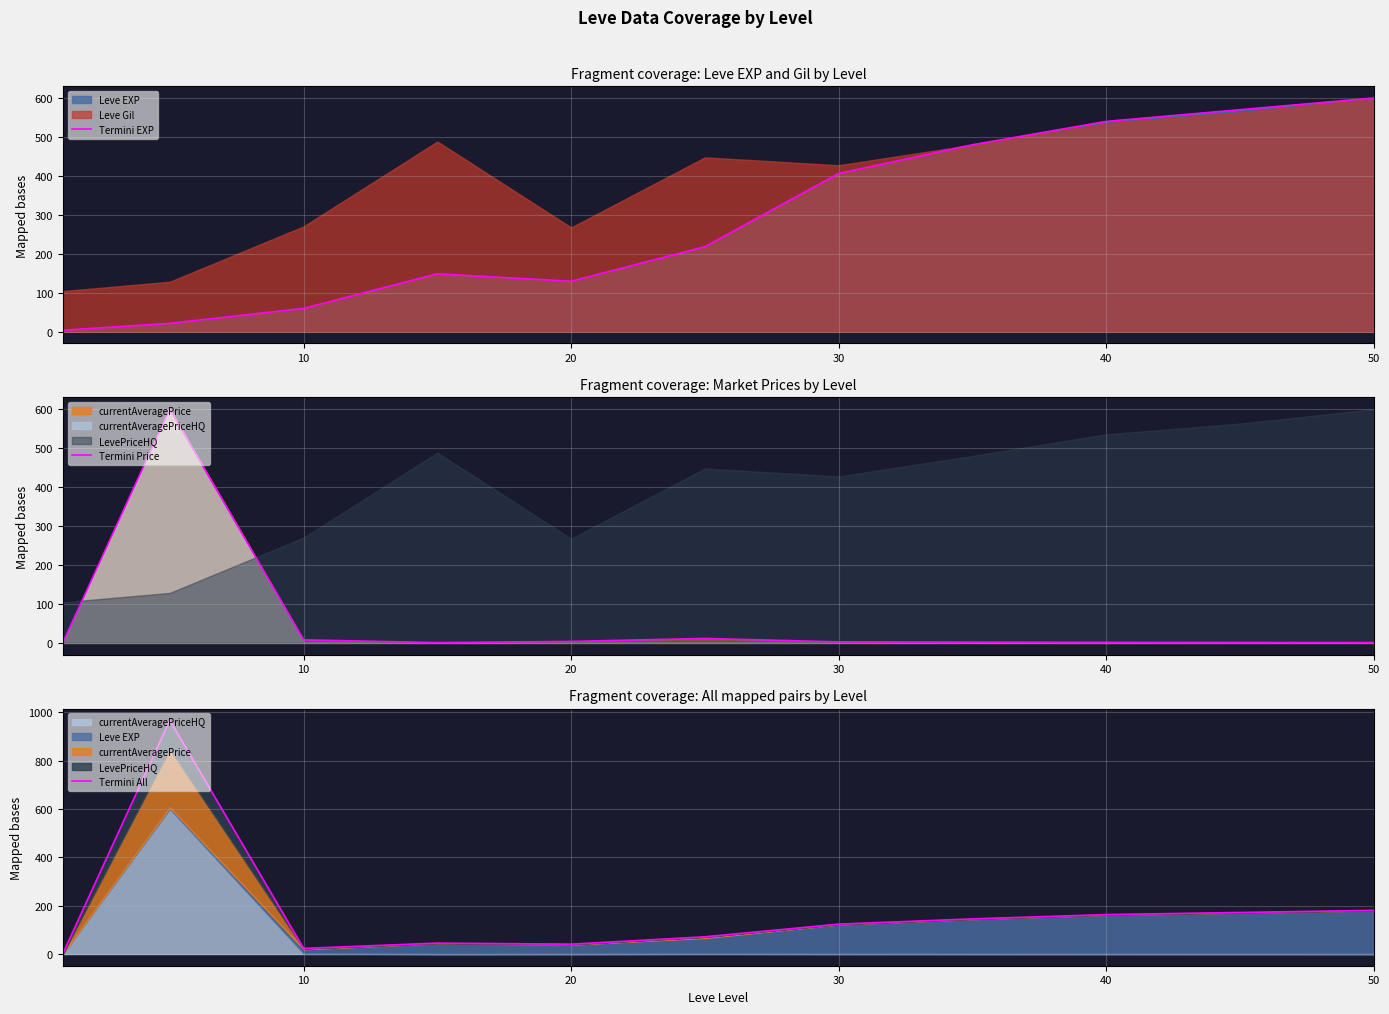

Rank the series by their maximum value, from lowest to highest.

Termini EXP, Termini Price, Termini All